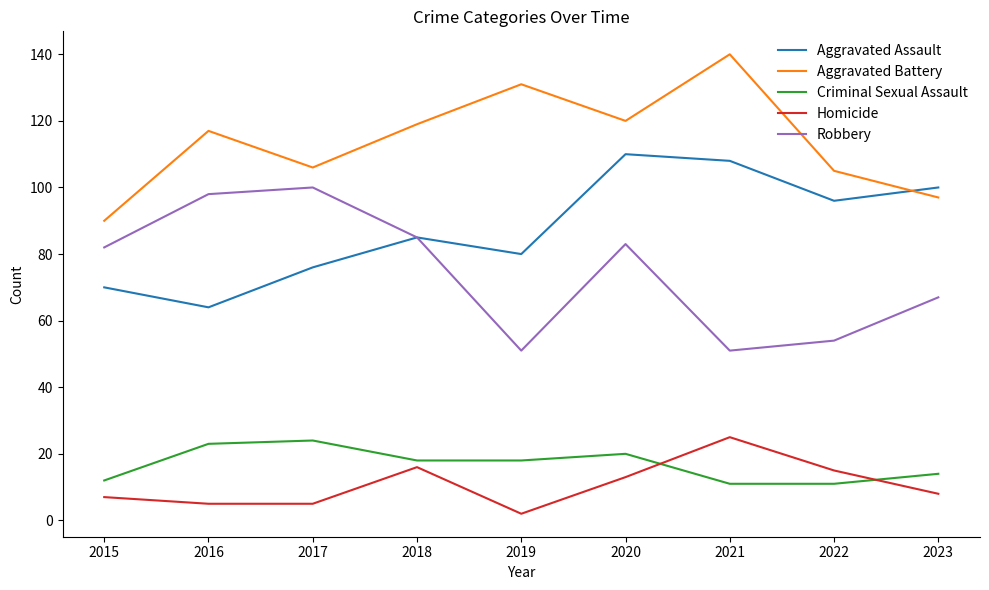

The value of Robbery at 2017 is 24. True or false?

False